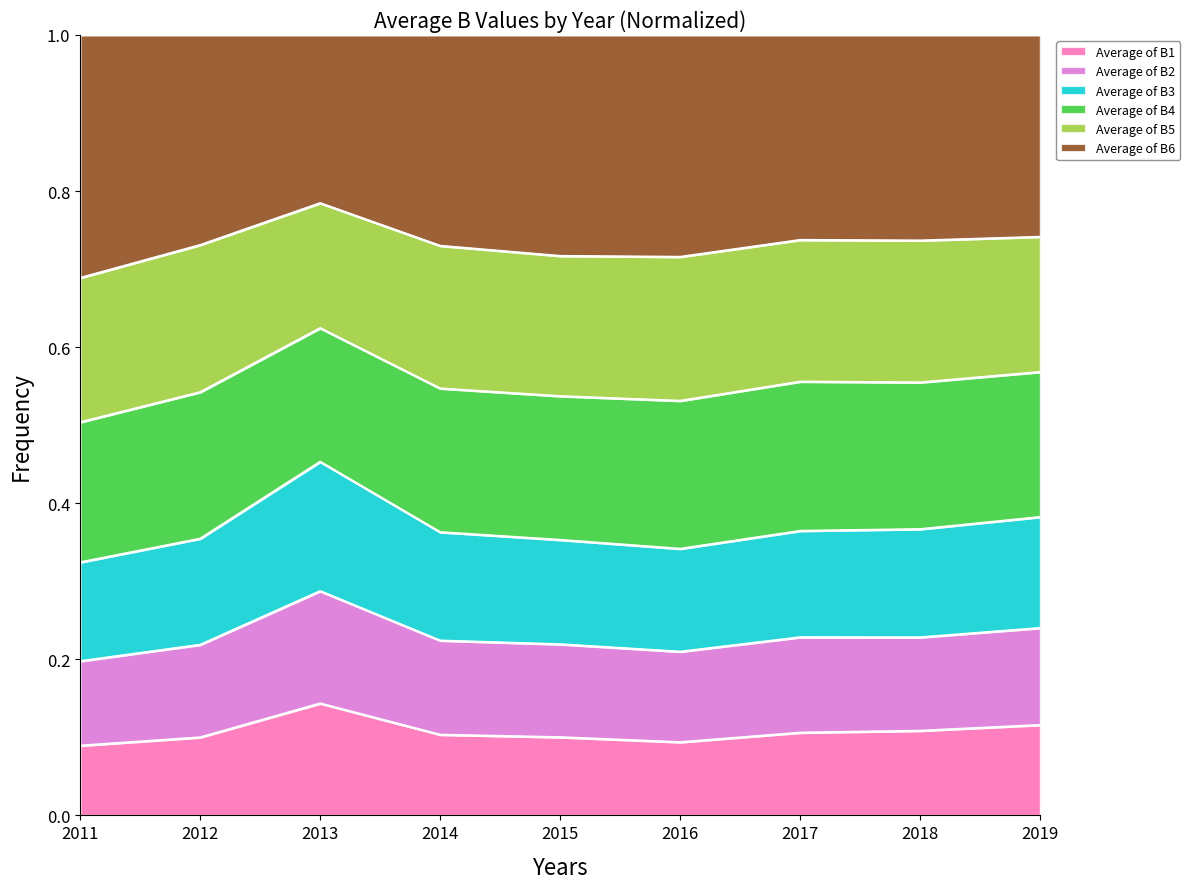

What is the total value across all series at 2017?

1.0